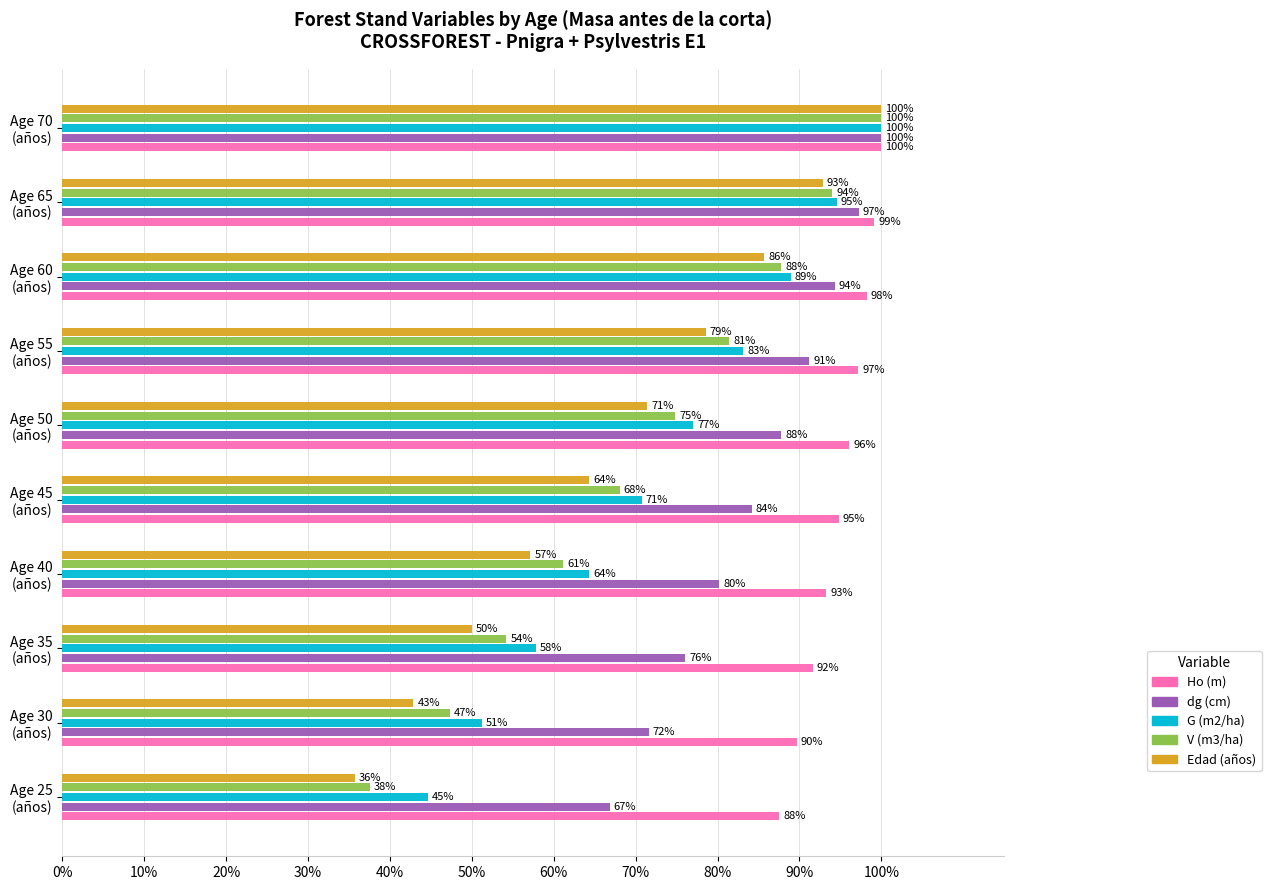

What are all the series names shown in the legend?

Ho (m), dg (cm), G (m2/ha), V (m3/ha), Edad (años)